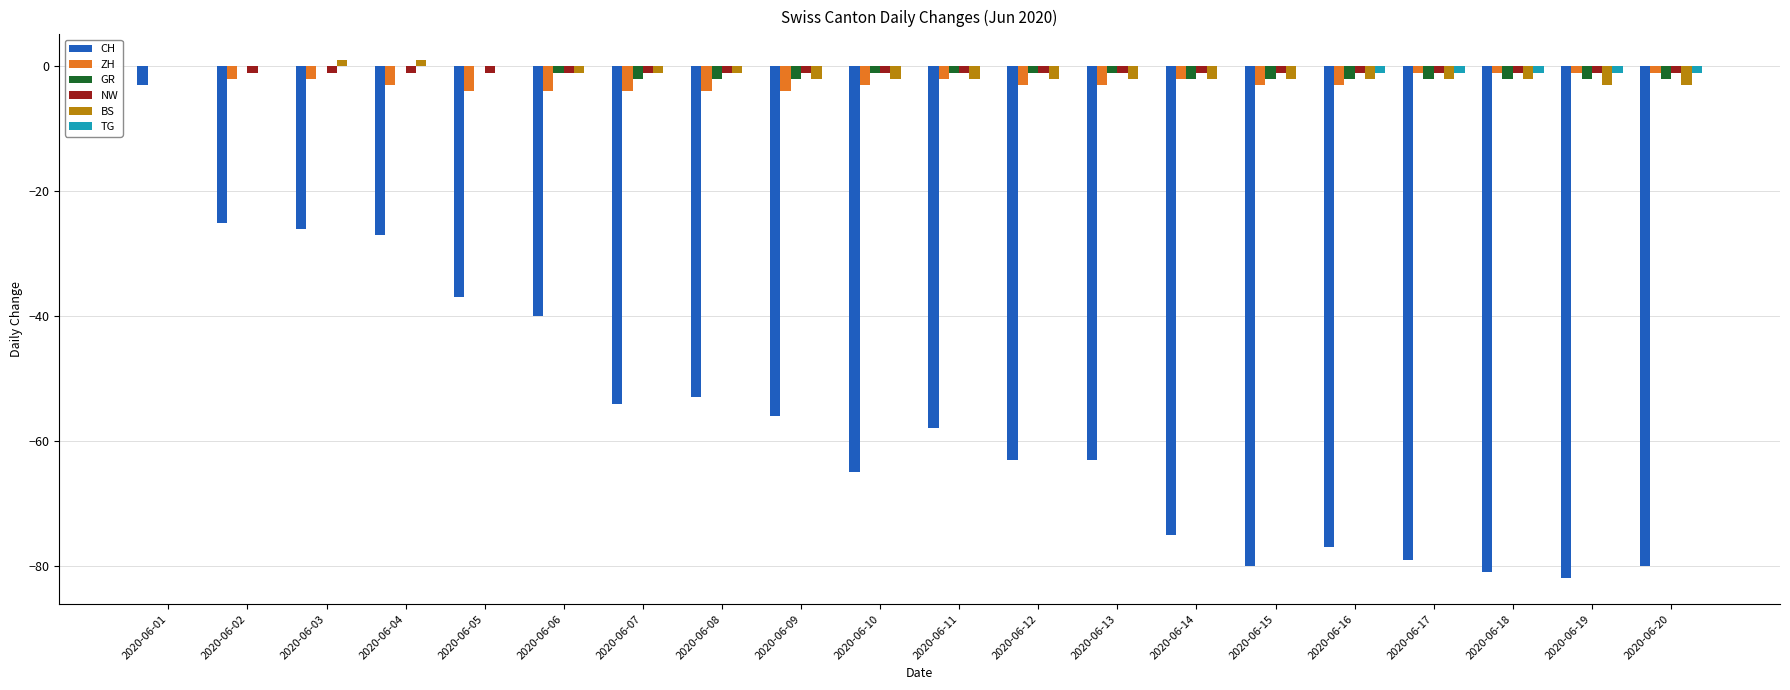

What is the maximum value for CH?

-3